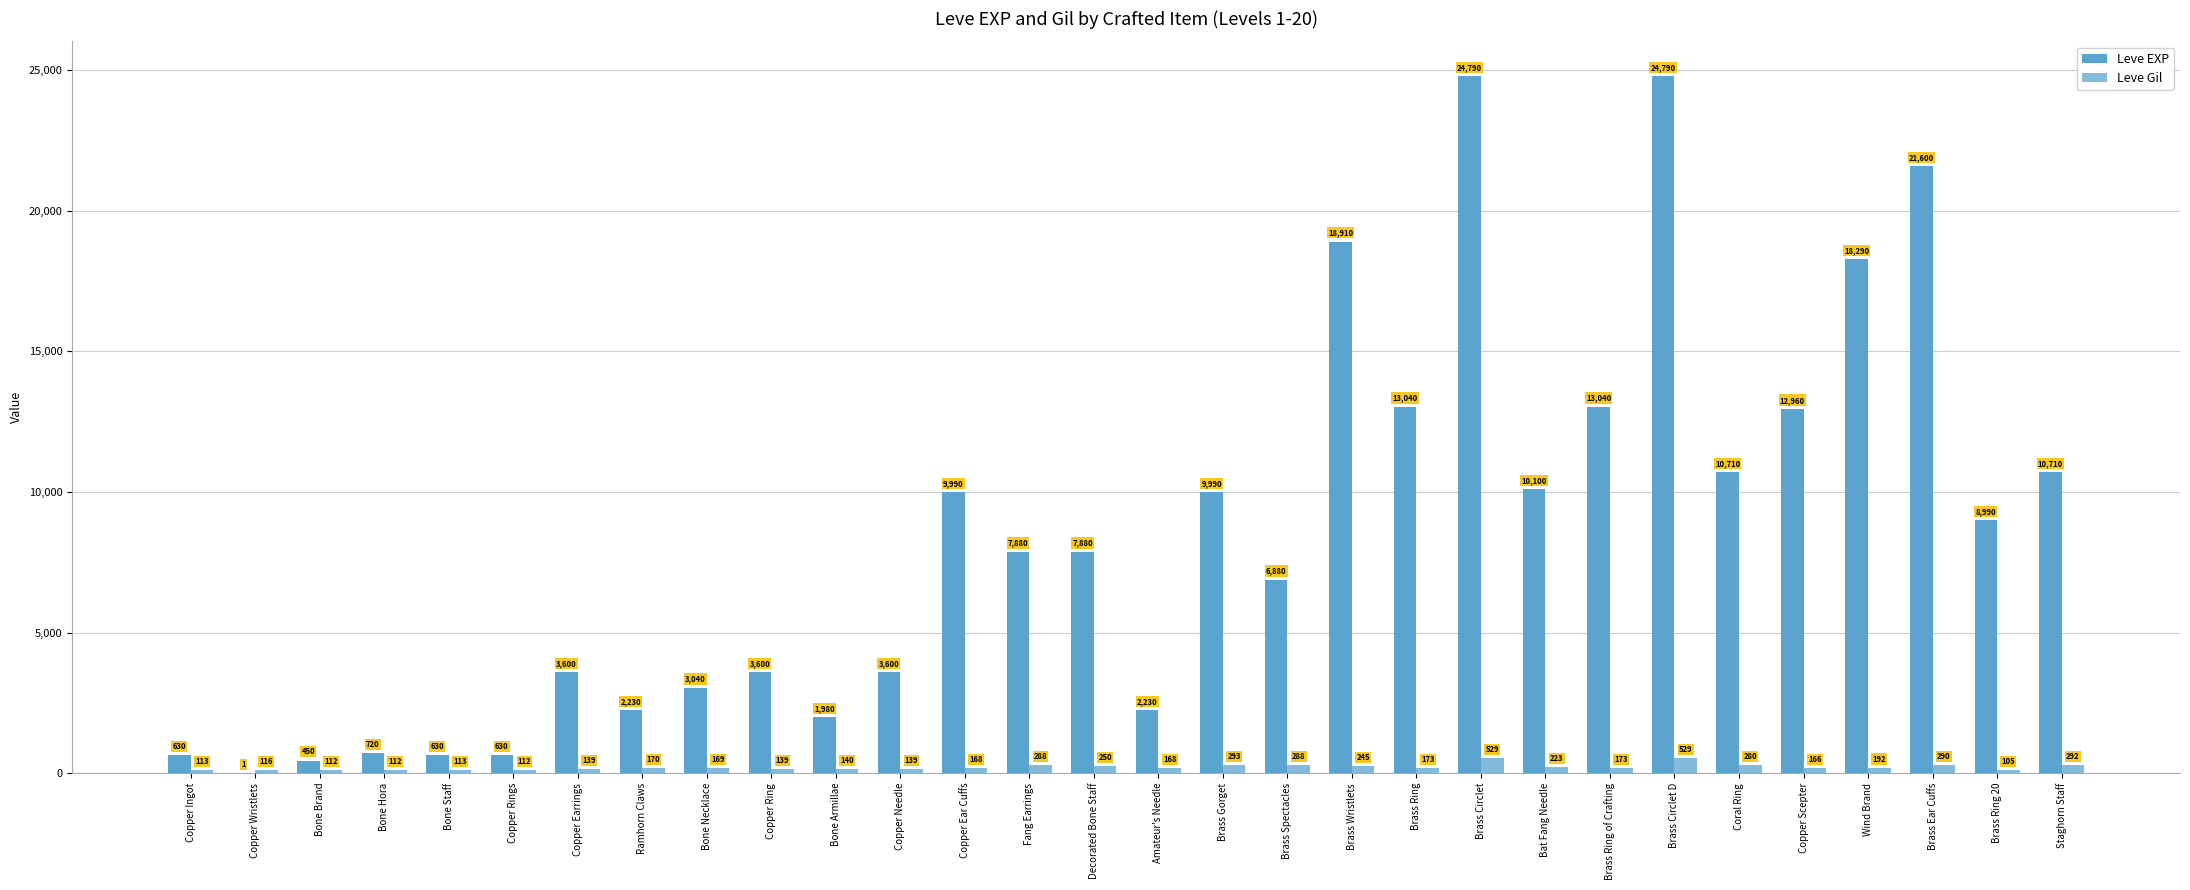

What is the spread (max minus min) of values at Wind Brand?

18098